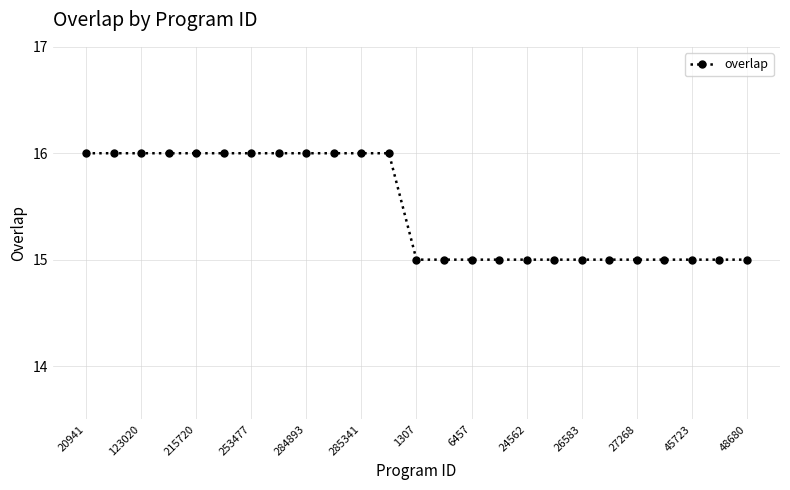

Reading left to right, what are all the values shown in this chart?

16	16	16	16	16	16	16	16	16	16	16	16	15	15	15	15	15	15	15	15	15	15	15	15	15